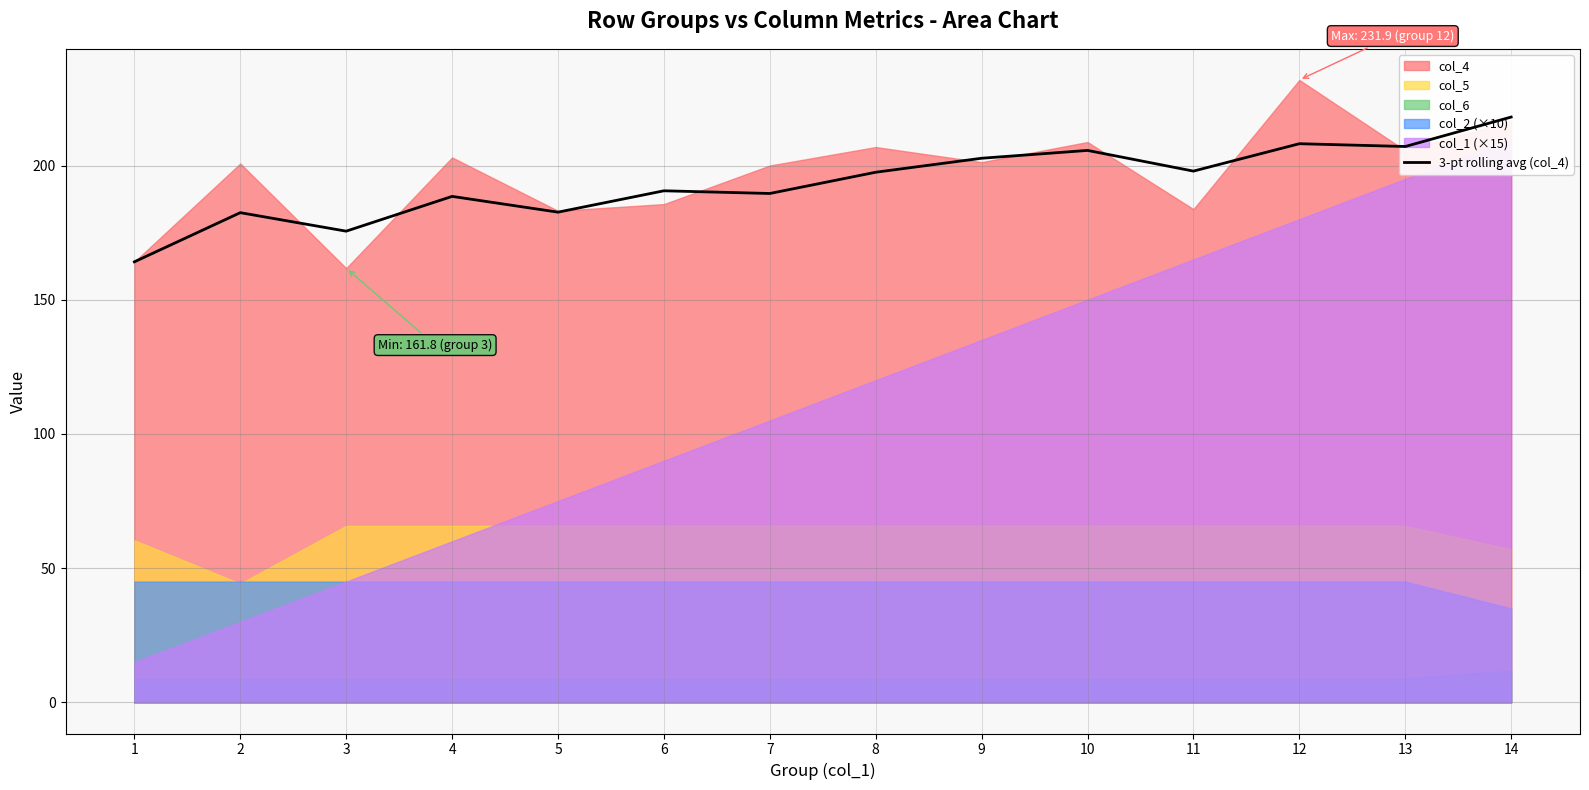

Reading right to left, what are all the values shown in this chart?

218.1	207.1	208.1	197.9	205.6	202.7	197.5	189.6	190.6	182.6	188.5	175.5	182.4	164.1